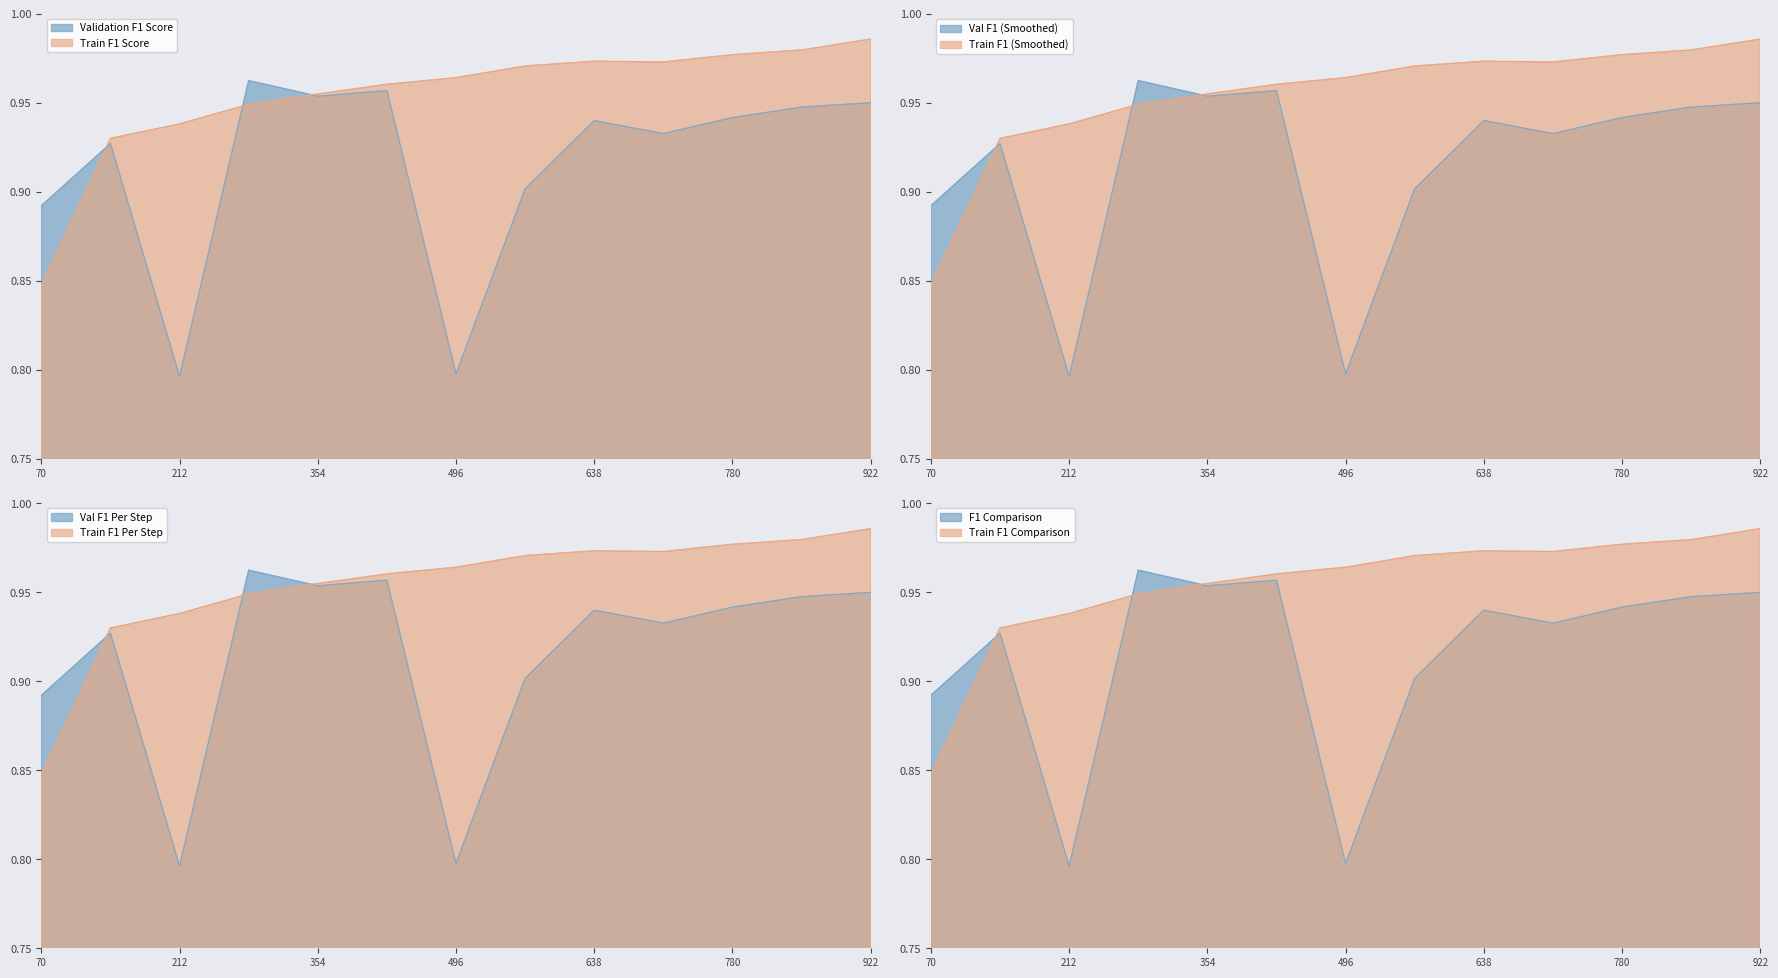

What is the total value across all series at 851?

1.9